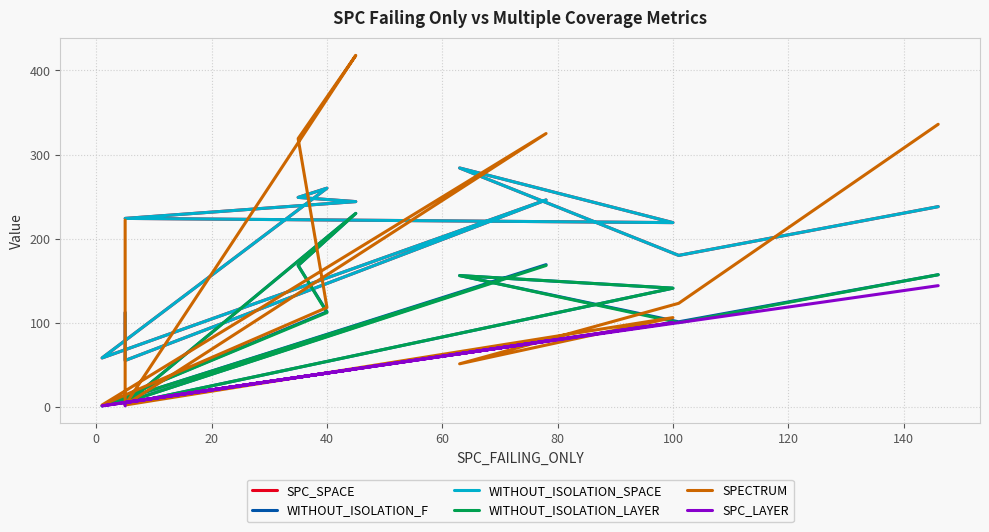

What position from the left is 100?

7